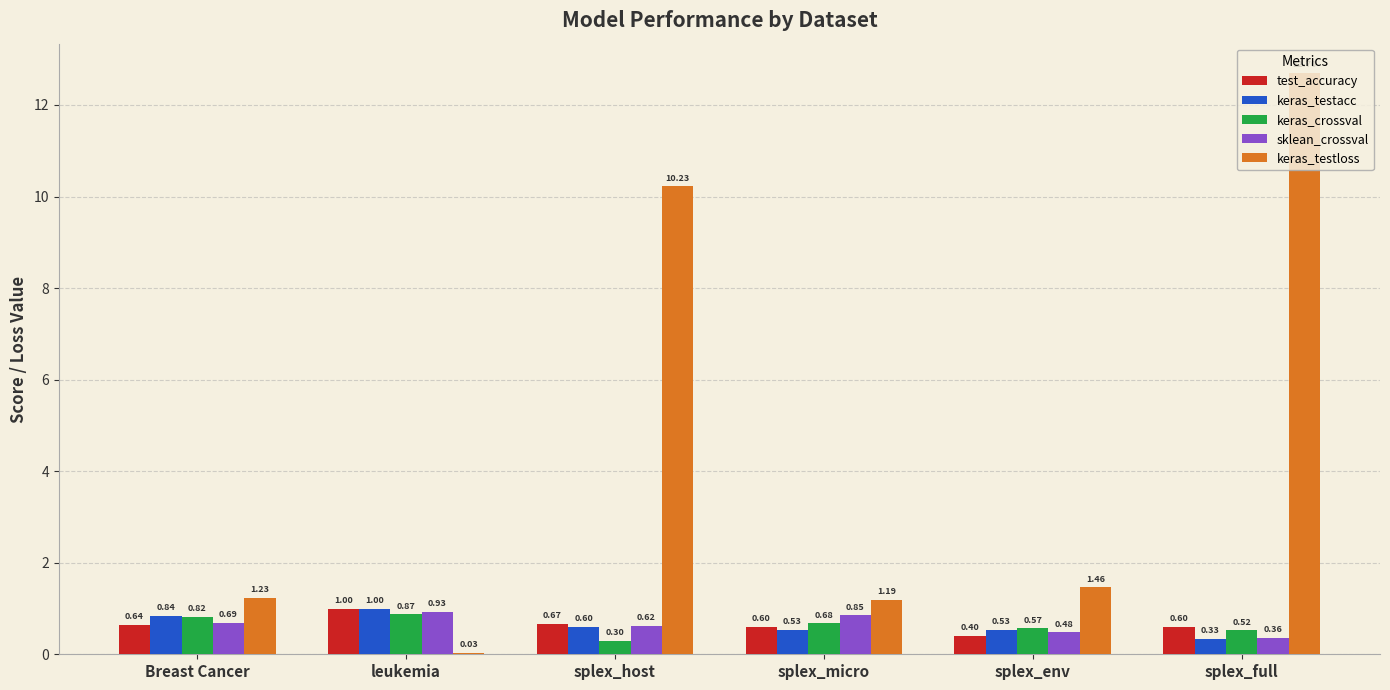

At which label is keras_crossval closest to 0?

splex_host